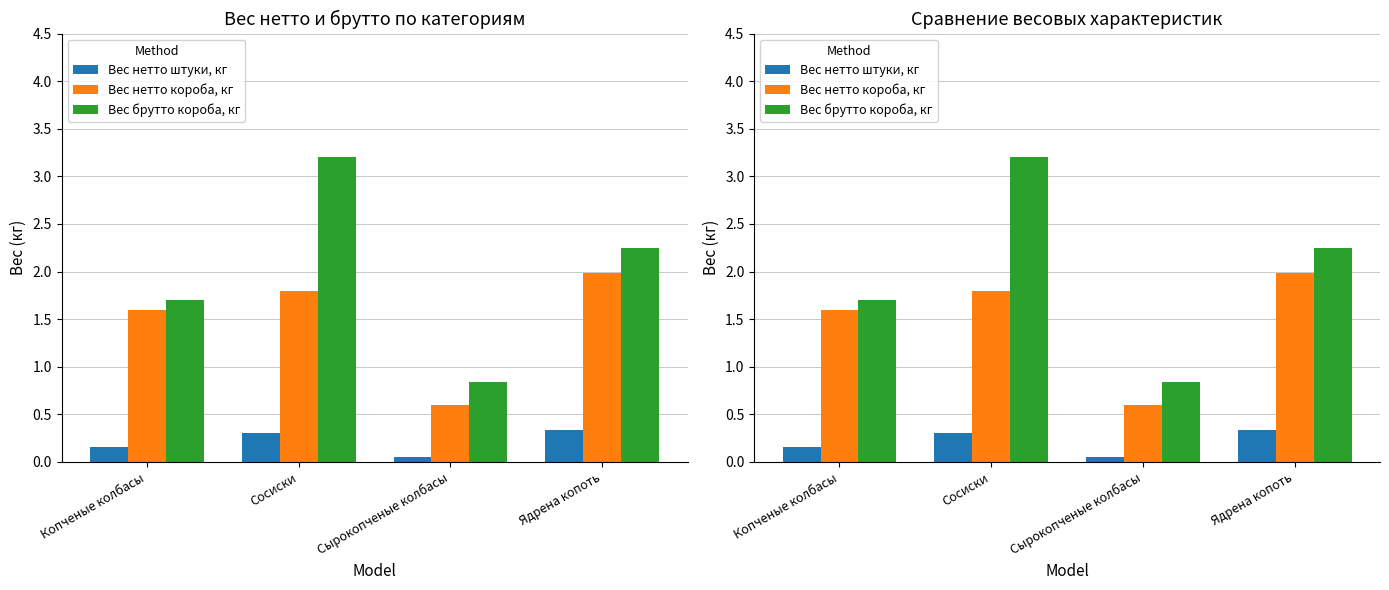

What is the label of the 4th bar from the left?

Ядрена копоть